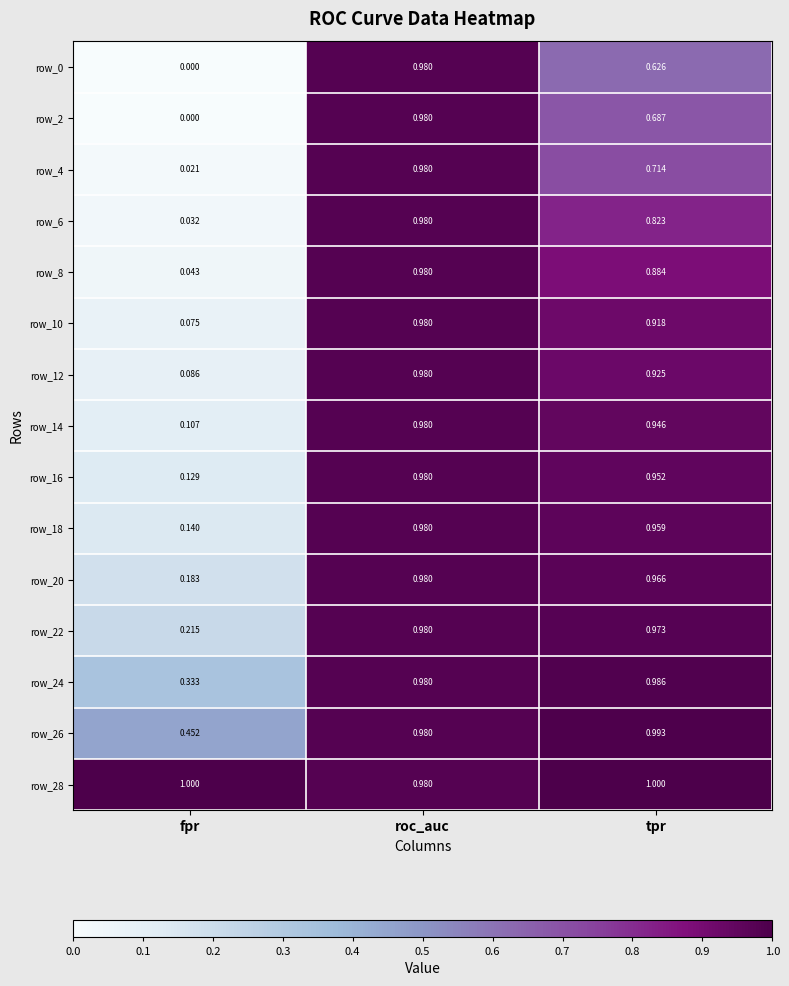

At which label is row_16 closest to 0?

fpr